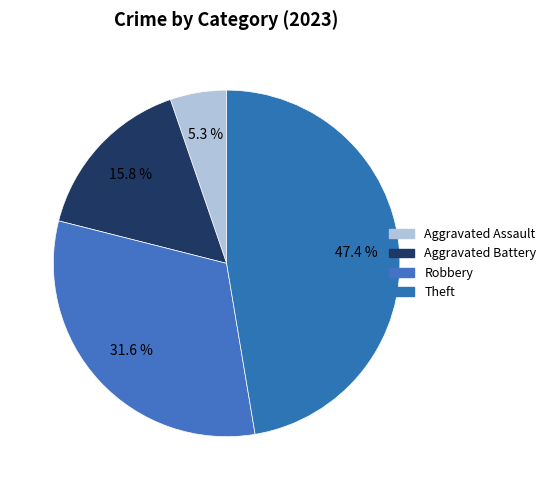

To the nearest percent, what is the difference between the largest and smallest slice percentages?

42%